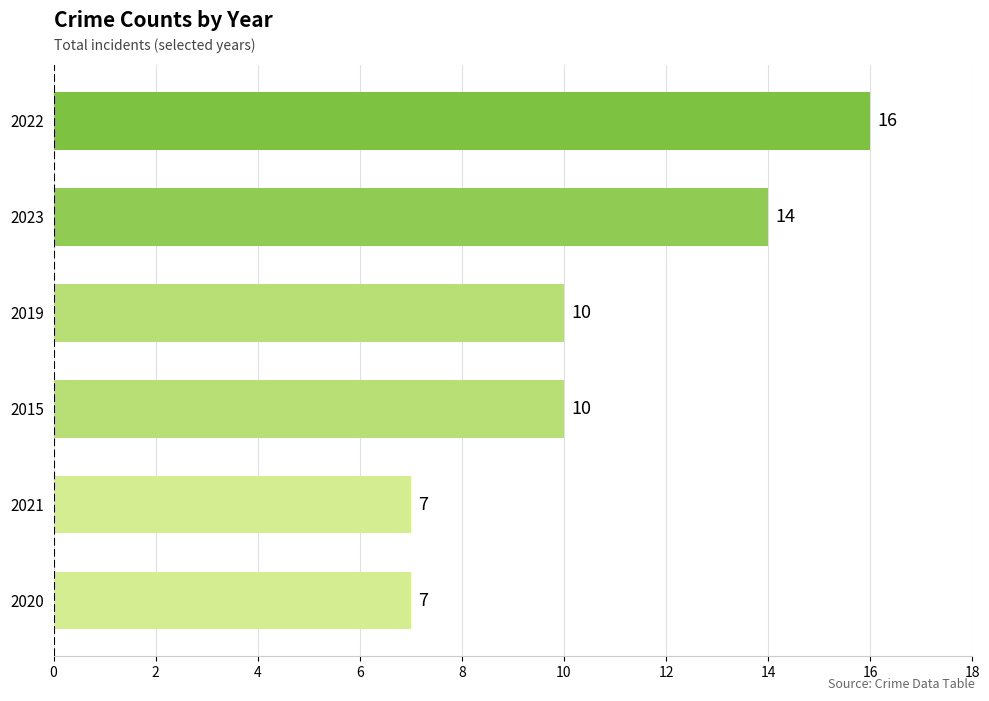

What is the change in value from 2015 to 2022?

+6